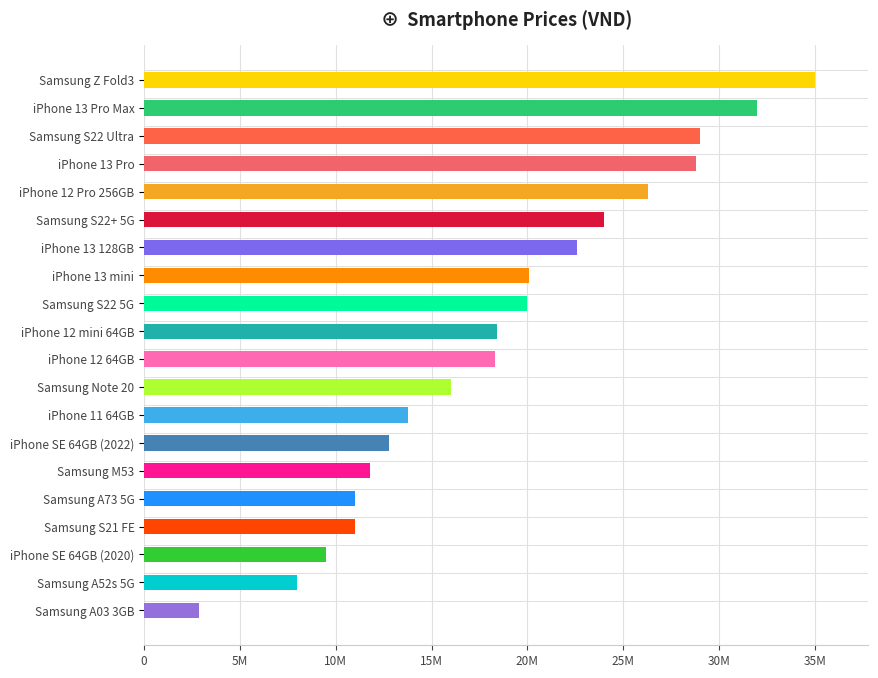

Are the bars grouped side by side (vs. stacked)?

No